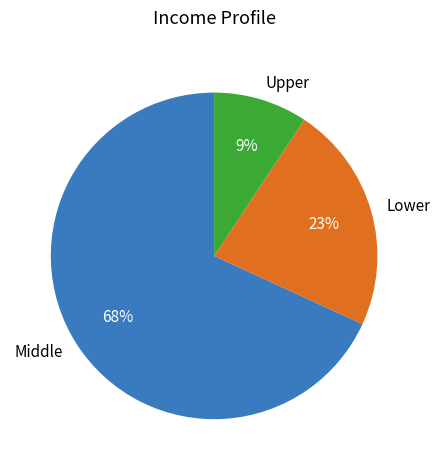

Does any single category account for the majority?

Yes